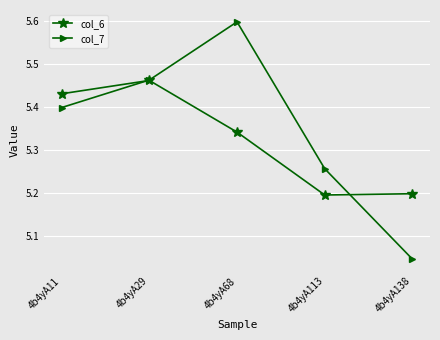

Between 4b4yA113 and 4b4yA138, which series saw the biggest shift?

col_7